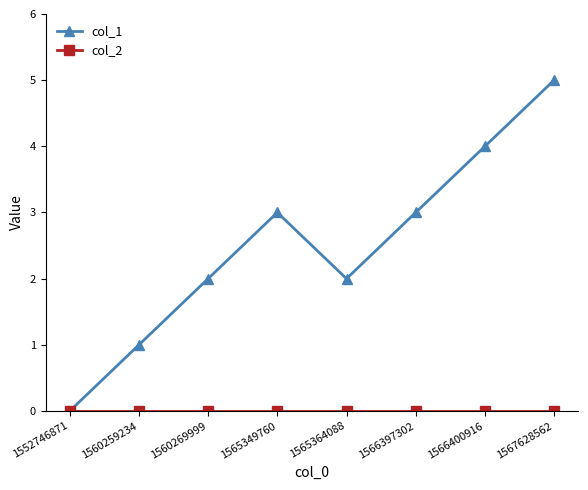

True or false: col_1 has a value of 3 at 1552746871.

False